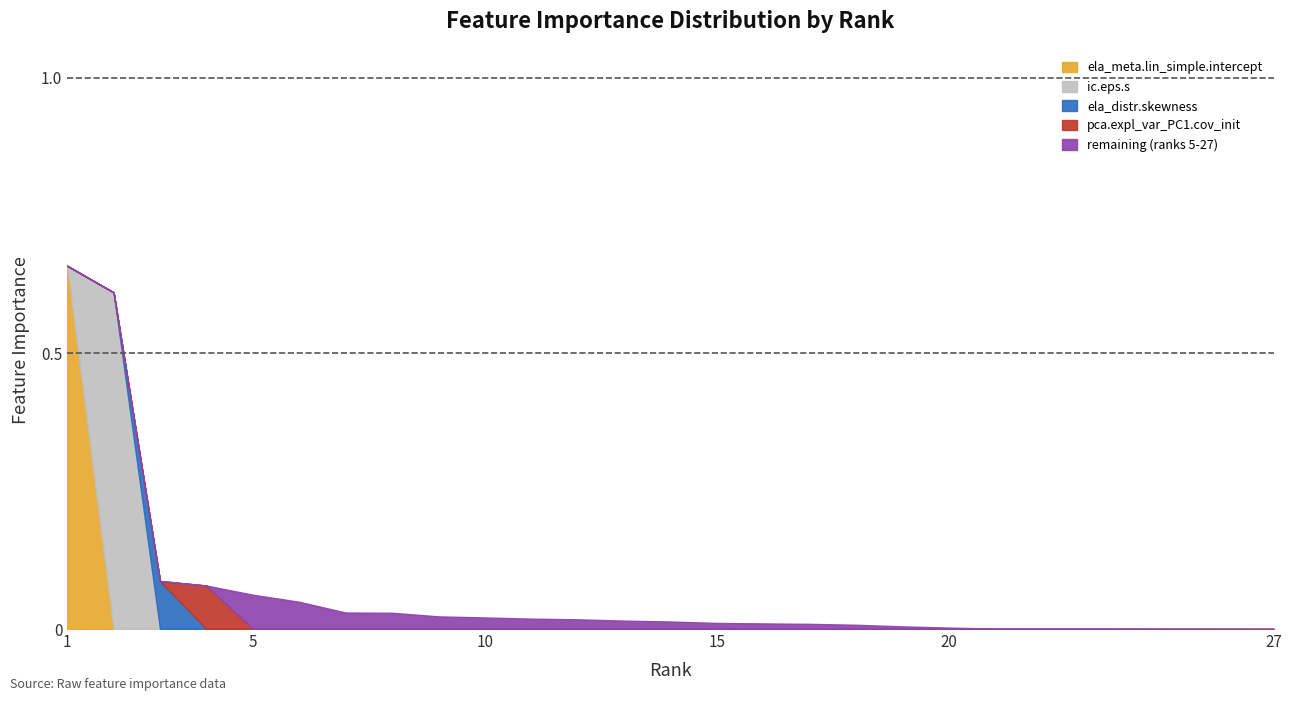

Reading right to left, extract all data points from this chart.

0.0	0.0	0.0	0.0	0.0	0.0	0.0	0.0	0.0	0.0	0.0	0.0	0.0	0.0	0.0	0.0	0.0	0.0	0.0	0.0	0.0	0.0	0.1	0.1	0.1	0.6	0.7